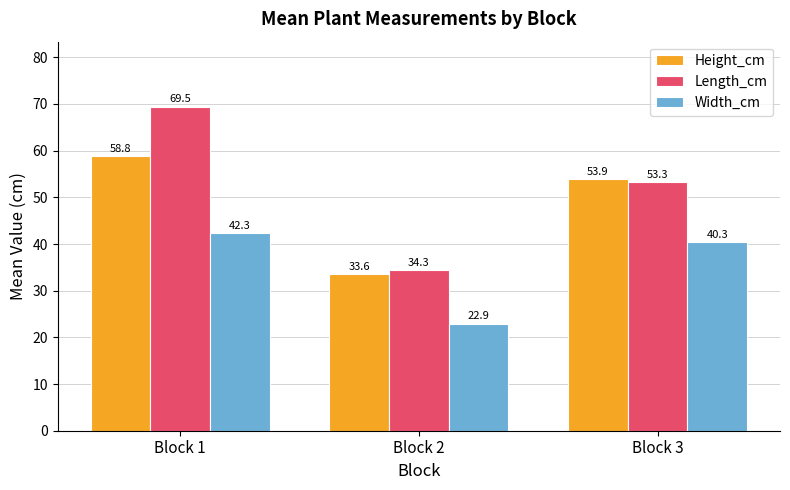

Which label corresponds to the smallest value in the chart?

Block 2